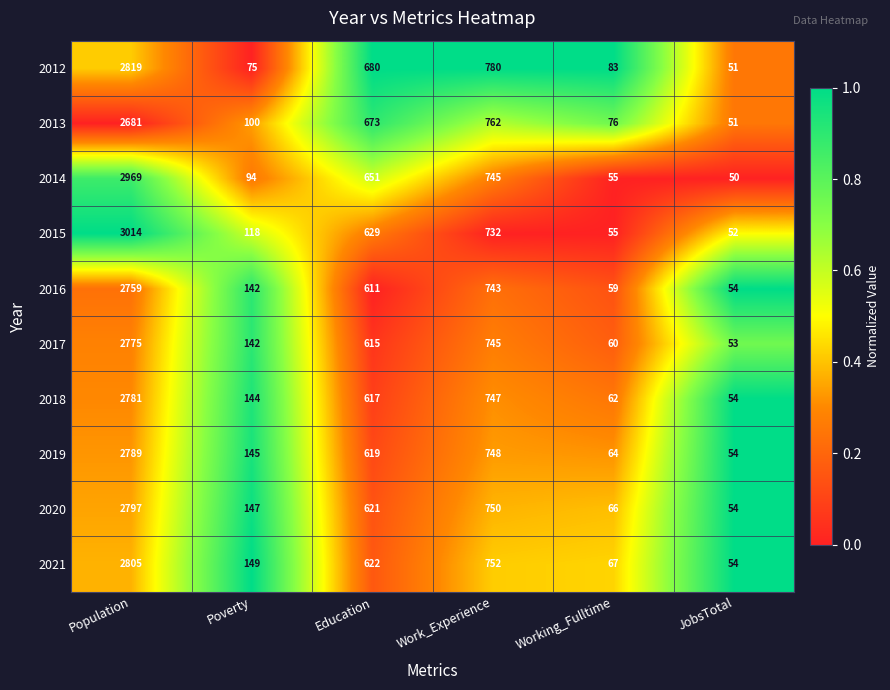

What is the difference between the highest and lowest values at Education?

69